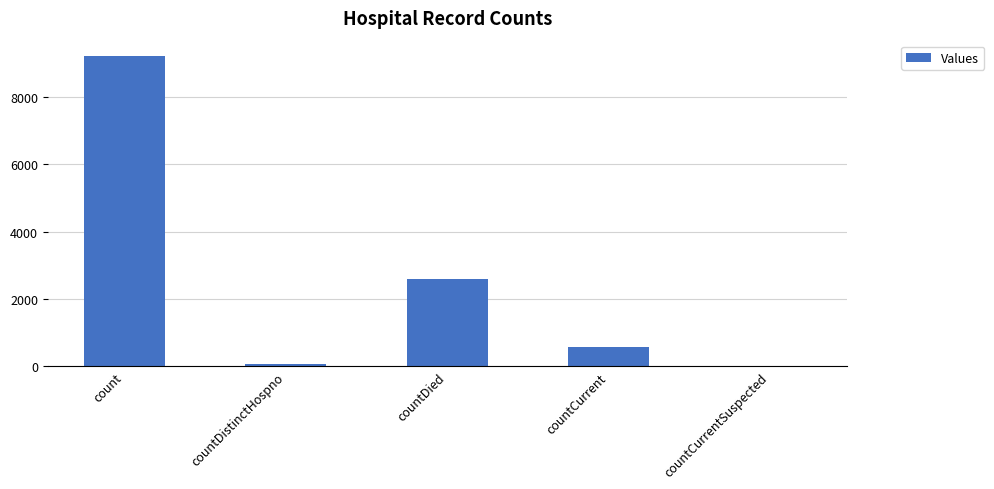

How many values are above zero?

4